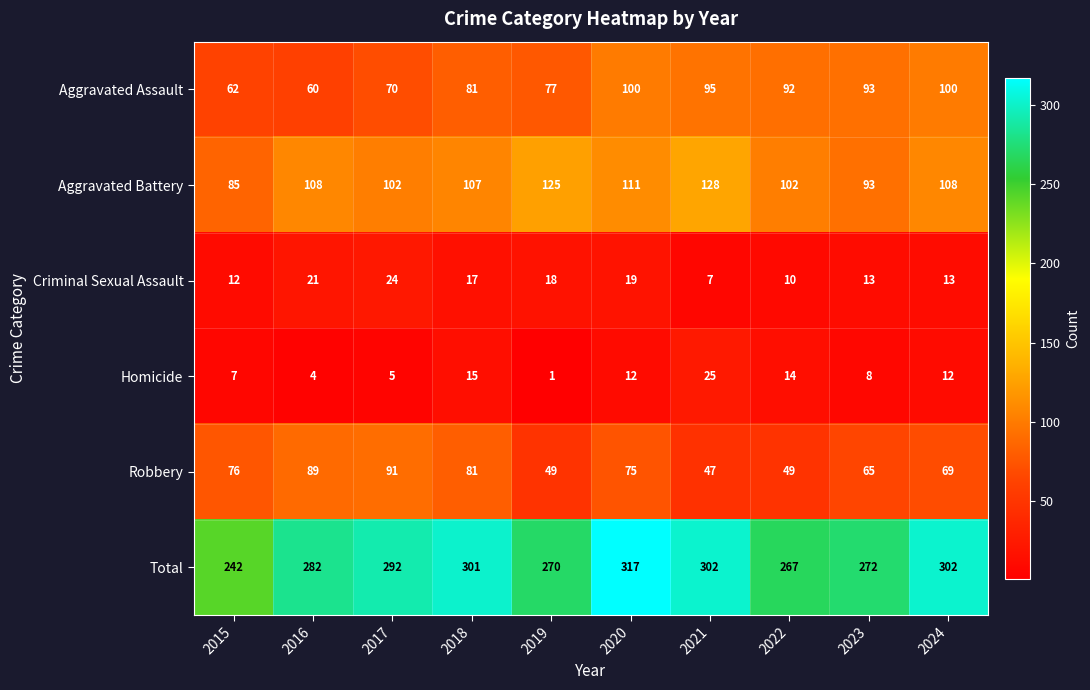

Which category has the lowest value in the Robbery series?

2021